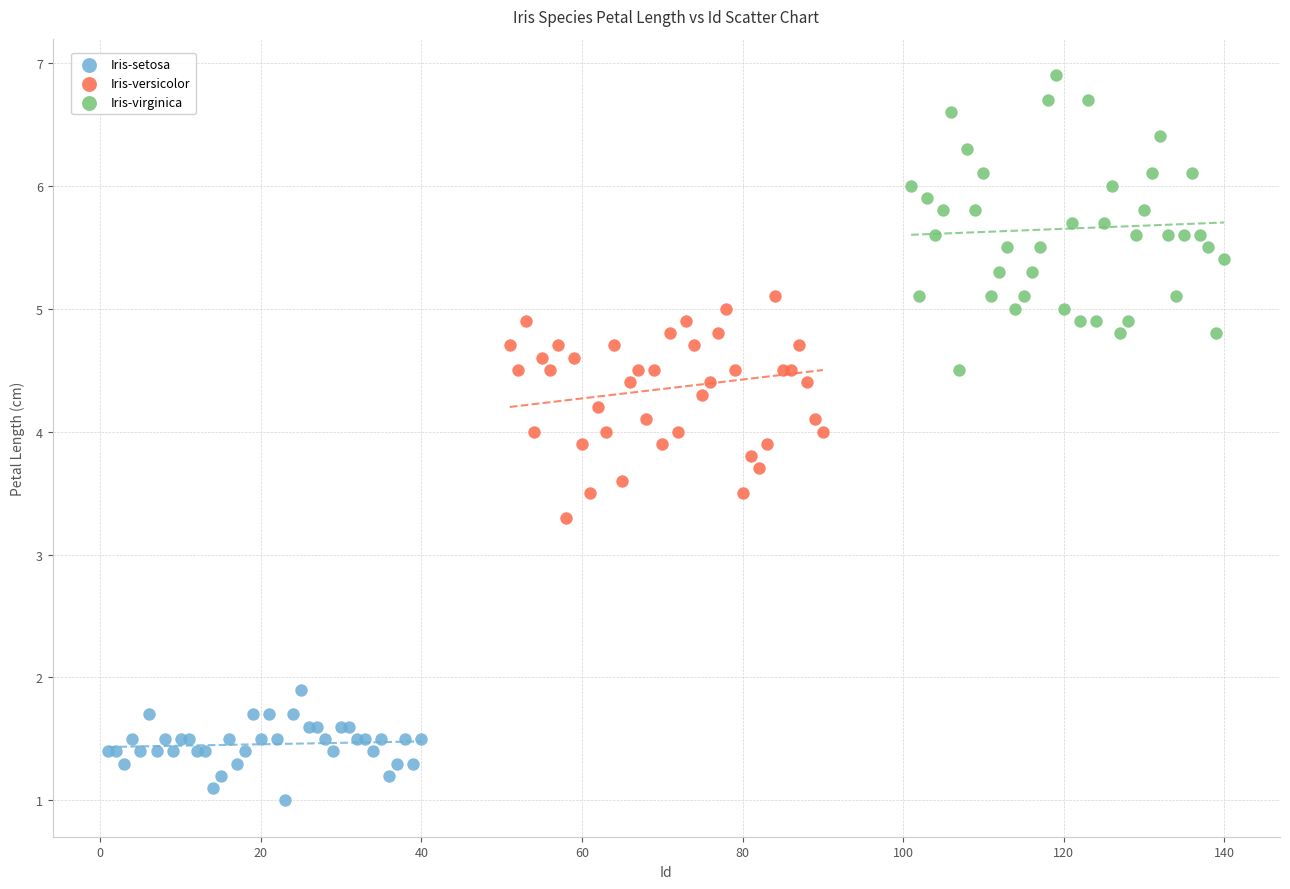

Which series has the widest spread of Y values?

Iris-virginica